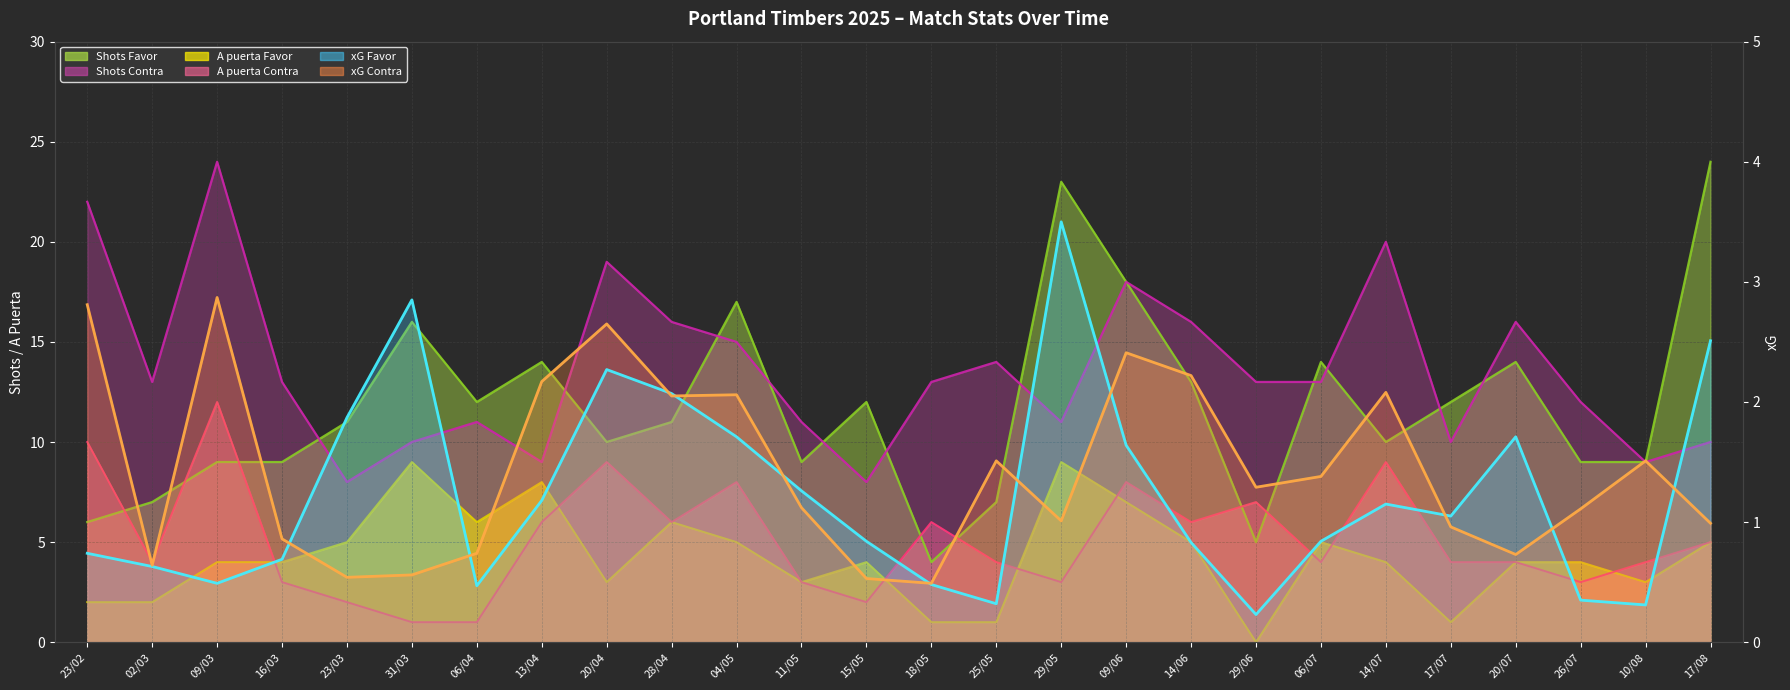

What value does the Shots Favor series have at 29/06?

5.0